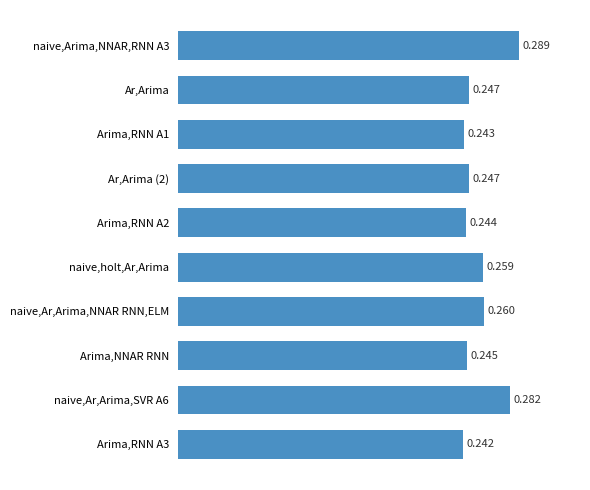

Between Arima,NNAR RNN and Arima,RNN A1, which is larger?

Arima,NNAR RNN